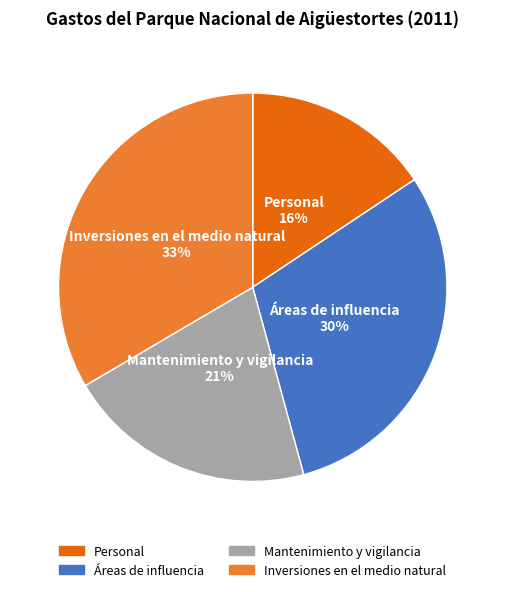

Is it true that Mantenimiento y vigilancia is 7% of the pie?

False